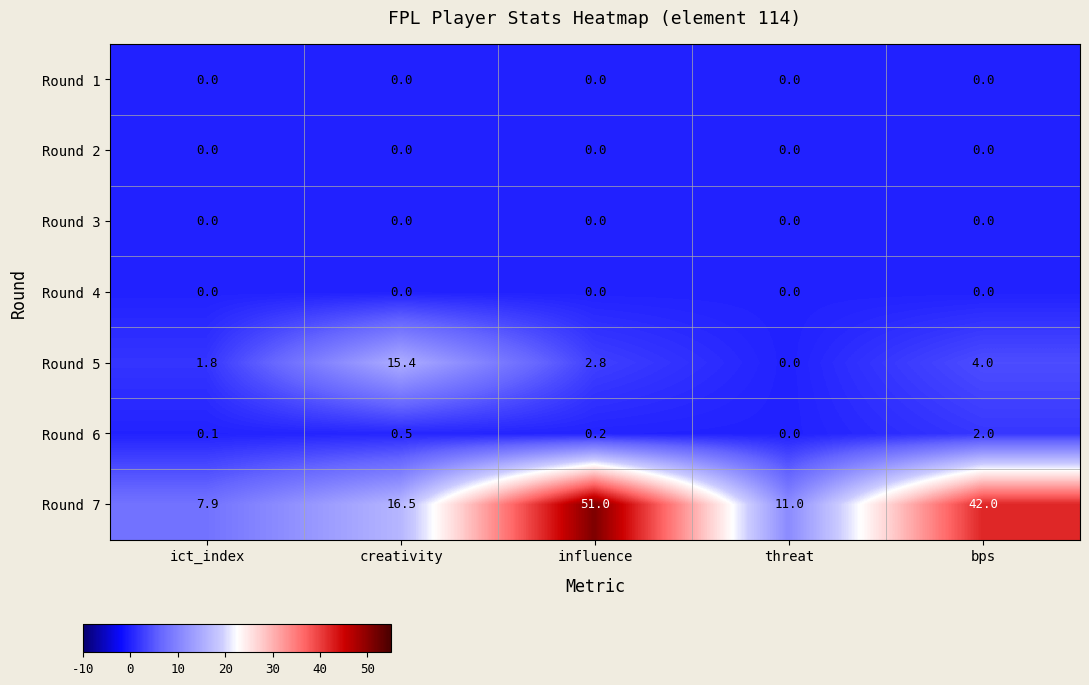

How many values in the Round 5 series are below 2?

2